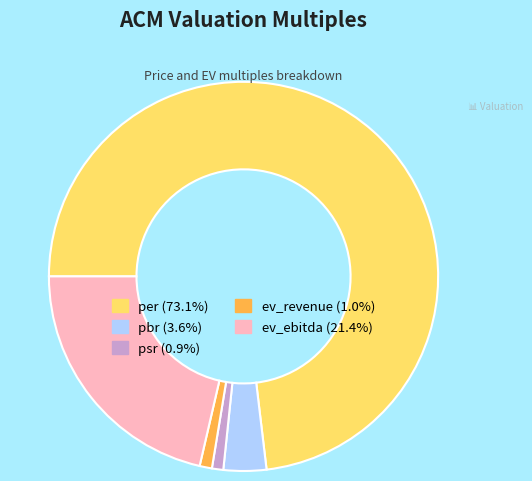

Do per and ev_ebitda together represent more than half of the pie?

Yes